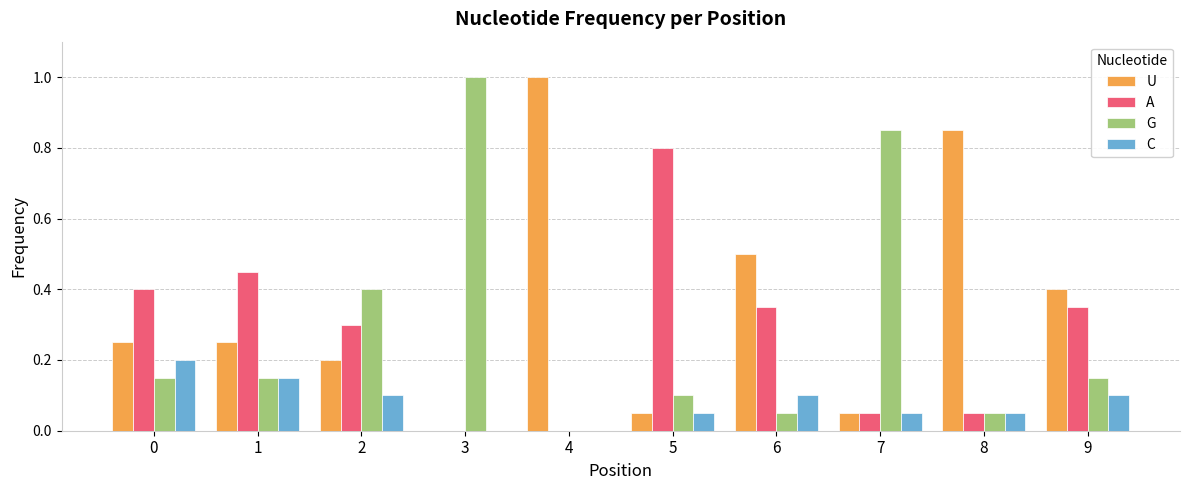

What is the greatest value displayed?

1.0